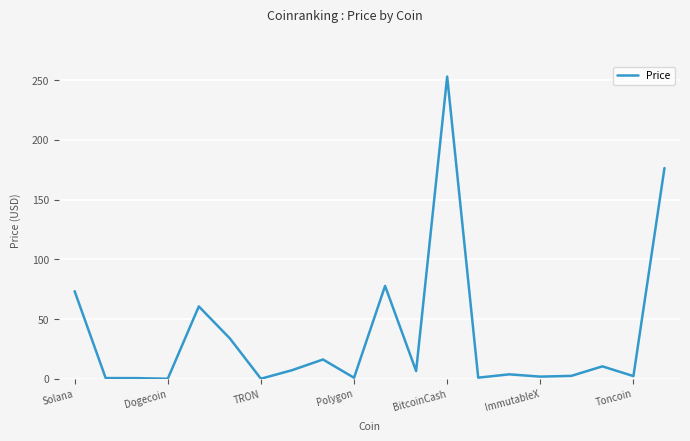

What is the difference between the maximum and minimum values?

252.8